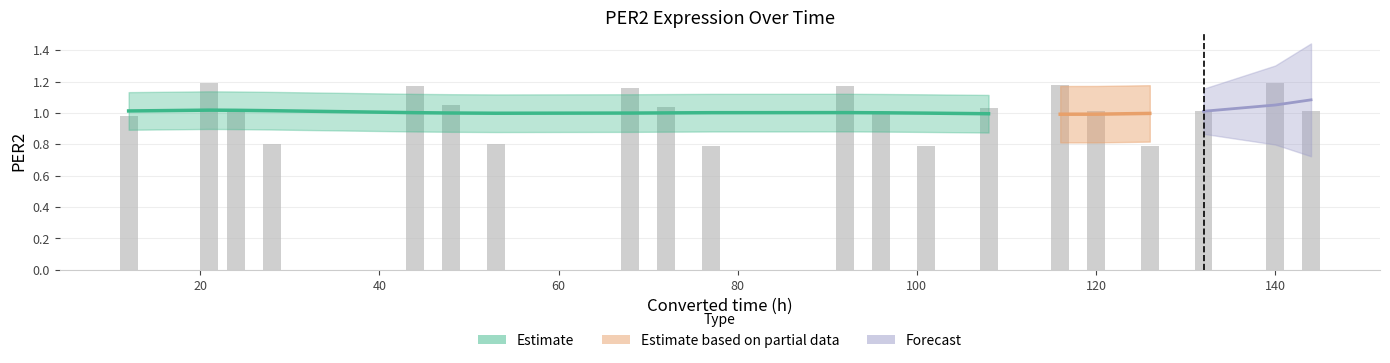

What is the ratio of the value at 101 to the value at 144?

0.8